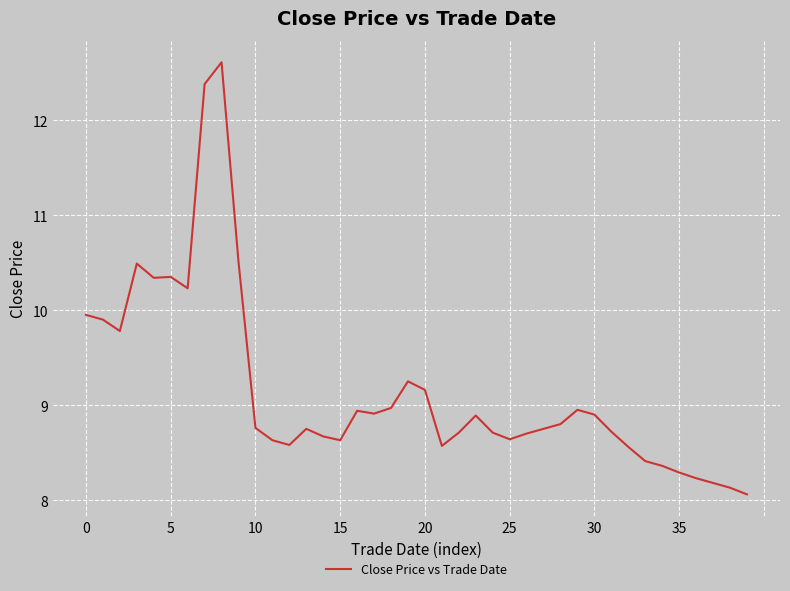

What is the minimum value shown in the chart?

8.1